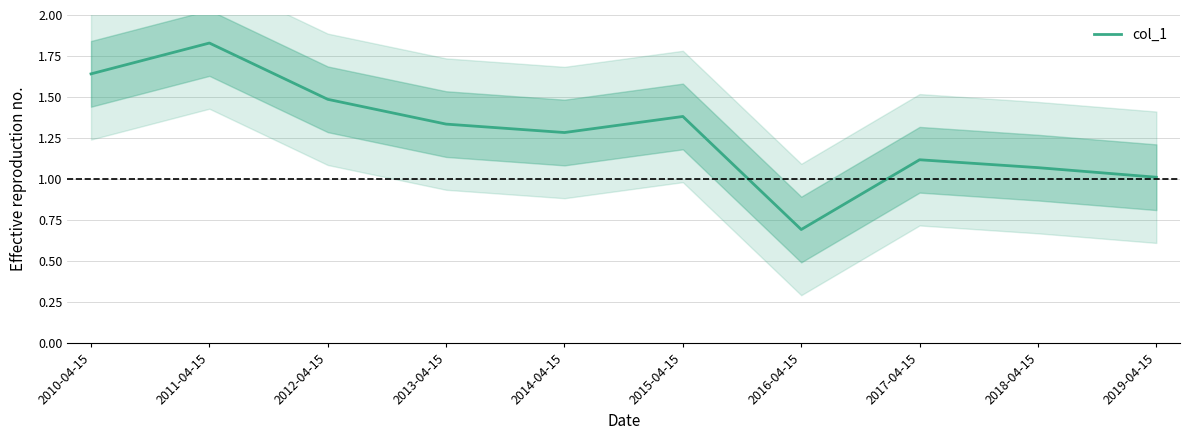

Reading left to right, what are all the values shown in this chart?

2010-04-15=1.6	2011-04-15=1.8	2012-04-15=1.5	2013-04-15=1.3	2014-04-15=1.3	2015-04-15=1.4	2016-04-15=0.7	2017-04-15=1.1	2018-04-15=1.1	2019-04-15=1.0